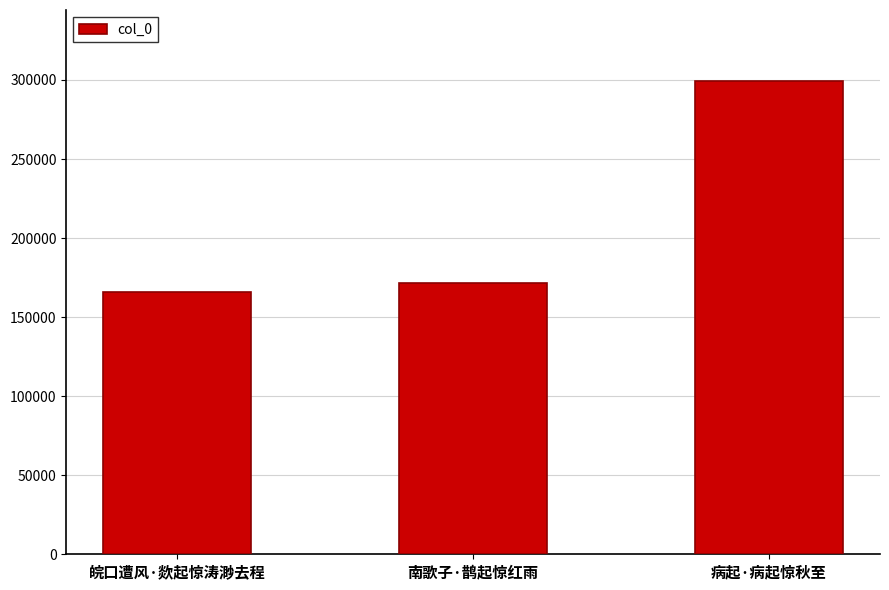

The chart shows a value of 73287 at 皖口遭风·欻起惊涛渺去程. True or false?

False